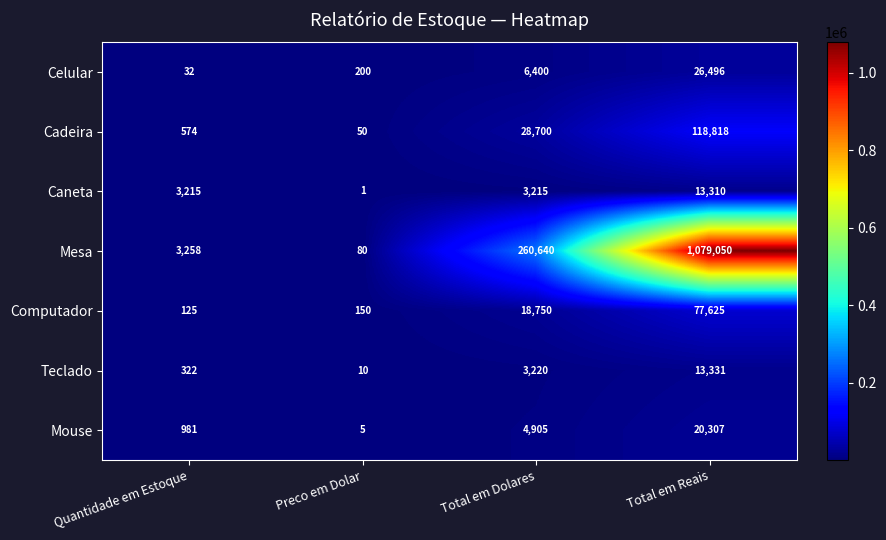

Which series has the largest total across all categories?

Mesa